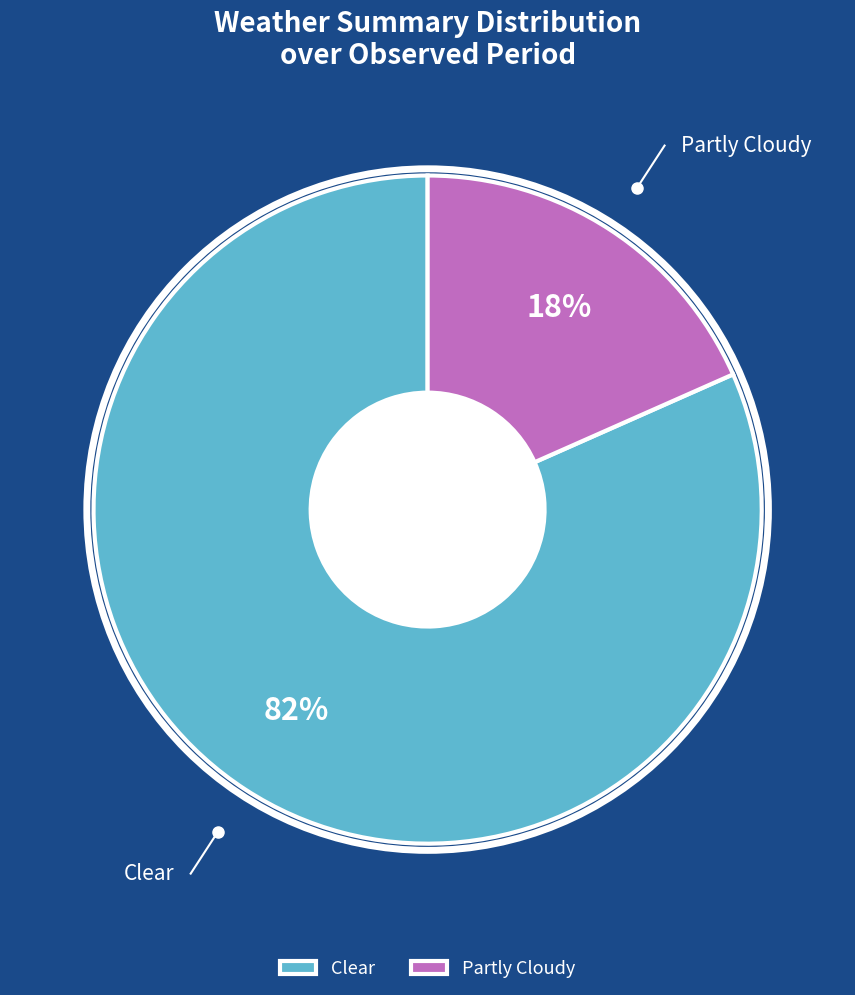

Count the number of slices in the pie.

2